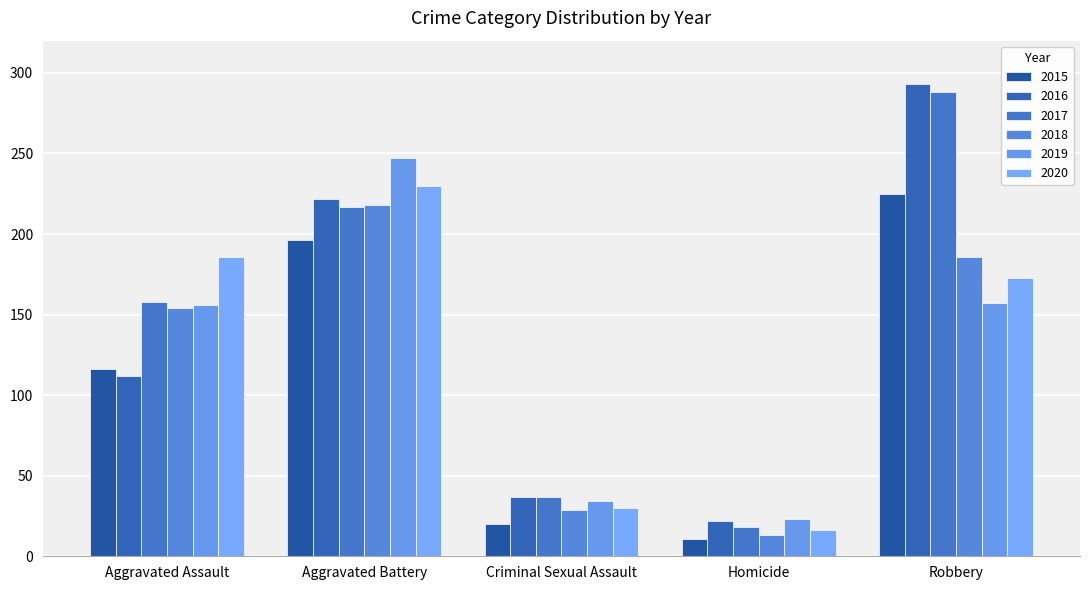

How many series are shown in this chart?

6